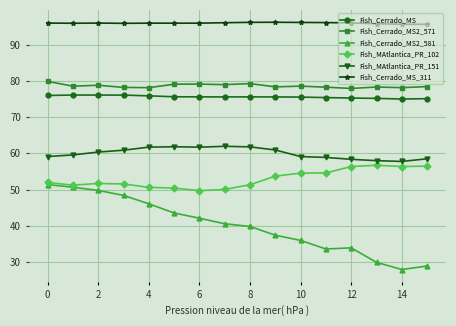

What is the value of the Fish_MAtlantica_PR_102 point at the 12th from the left?

54.6